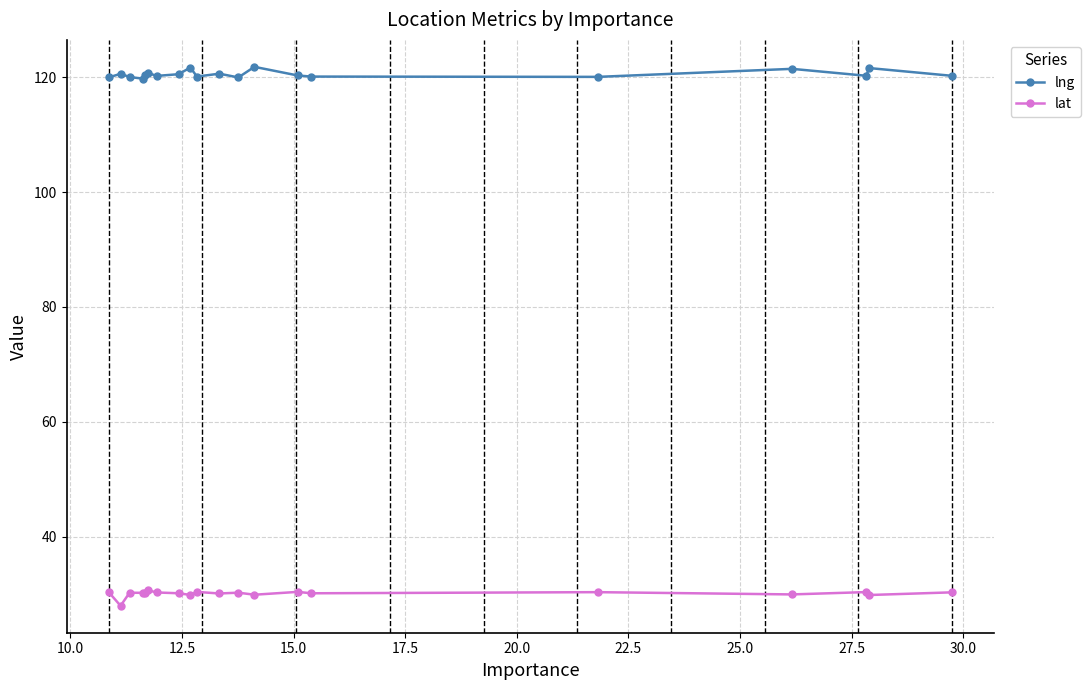

What are all the series names shown in the legend?

lng, lat